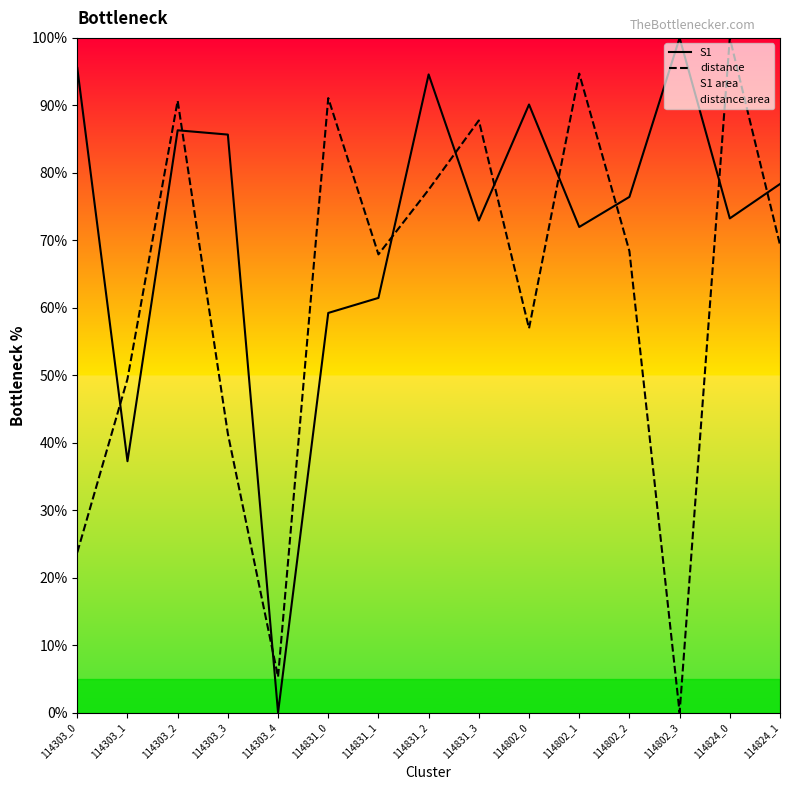

List the series in order of their overall mean, lowest first.

distance, S1